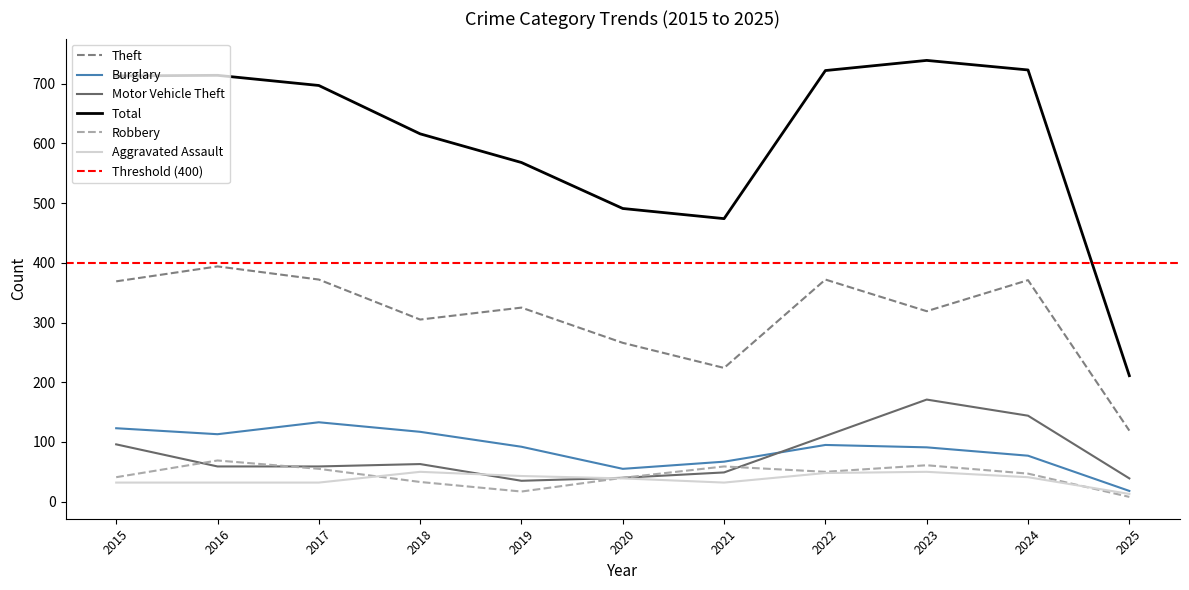

What is the value of the Burglary point at the 7th from the left?

67